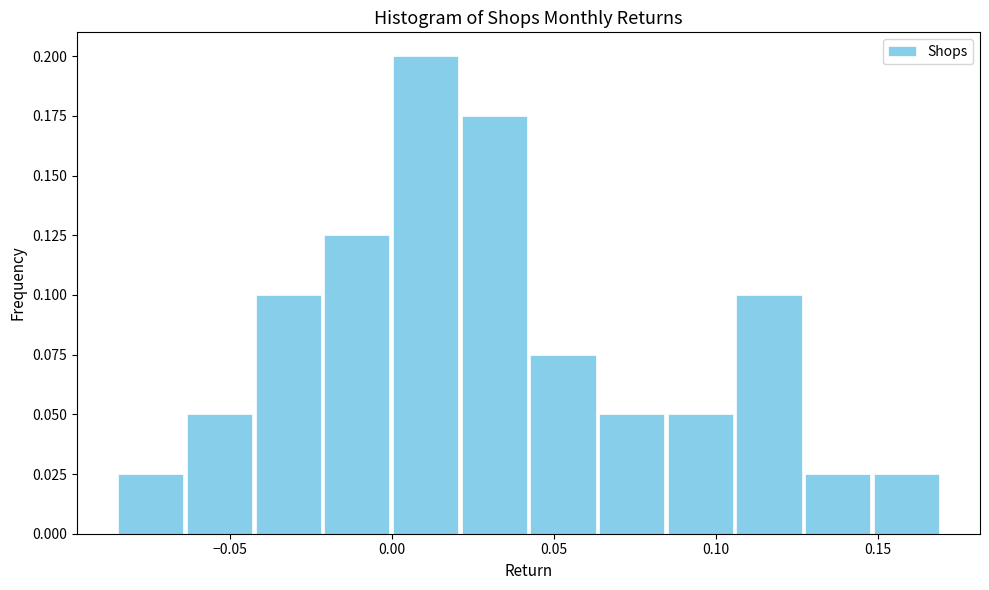

Reading left to right, list every bar in this chart as the range it spans on the x-axis followed by its height. Neither the bar edges nor the heights are printed on the chart, so give them approximately, as read against the axes.

-0.085 to -0.065: 0.025
-0.065 to -0.045: 0.050
-0.045 to -0.020: 0.100
-0.020 to 0.000: 0.125
0.000 to 0.020: 0.200
0.020 to 0.040: 0.175
0.040 to 0.065: 0.075
0.065 to 0.085: 0.050
0.085 to 0.105: 0.050
0.105 to 0.125: 0.100
0.125 to 0.150: 0.025
0.150 to 0.170: 0.025